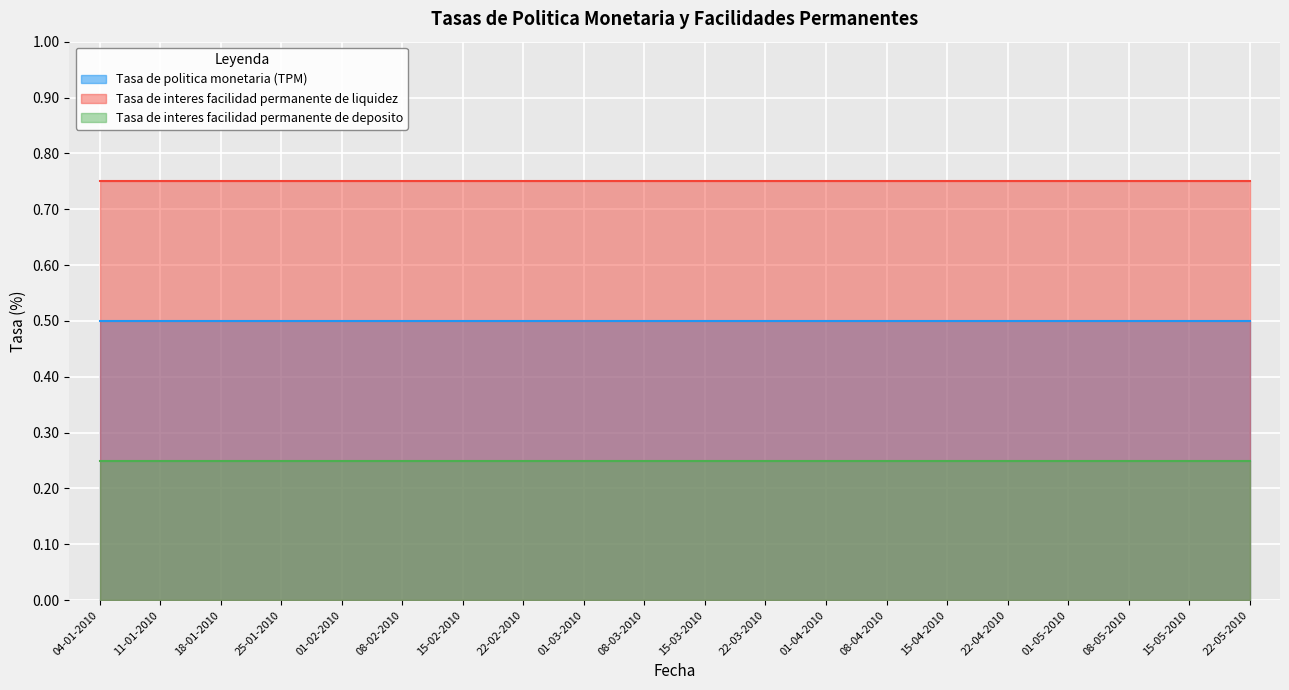

Reading left to right, extract all data points from this chart.

Tasa de politica monetaria (TPM): 0.5	0.5	0.5	0.5	0.5	0.5	0.5	0.5	0.5	0.5	0.5	0.5	0.5	0.5	0.5	0.5	0.5	0.5	0.5	0.5
Tasa de interes facilidad permanente de liquidez: 0.8	0.8	0.8	0.8	0.8	0.8	0.8	0.8	0.8	0.8	0.8	0.8	0.8	0.8	0.8	0.8	0.8	0.8	0.8	0.8
Tasa de interes facilidad permanente de deposito: 0.2	0.2	0.2	0.2	0.2	0.2	0.2	0.2	0.2	0.2	0.2	0.2	0.2	0.2	0.2	0.2	0.2	0.2	0.2	0.2